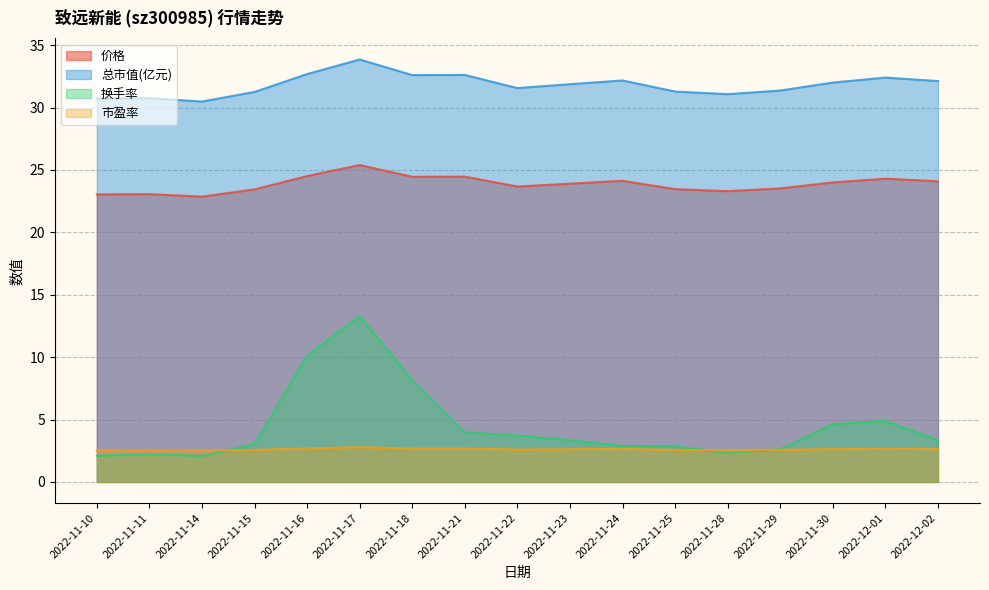

At how many categories does at least one series exceed 26?

17